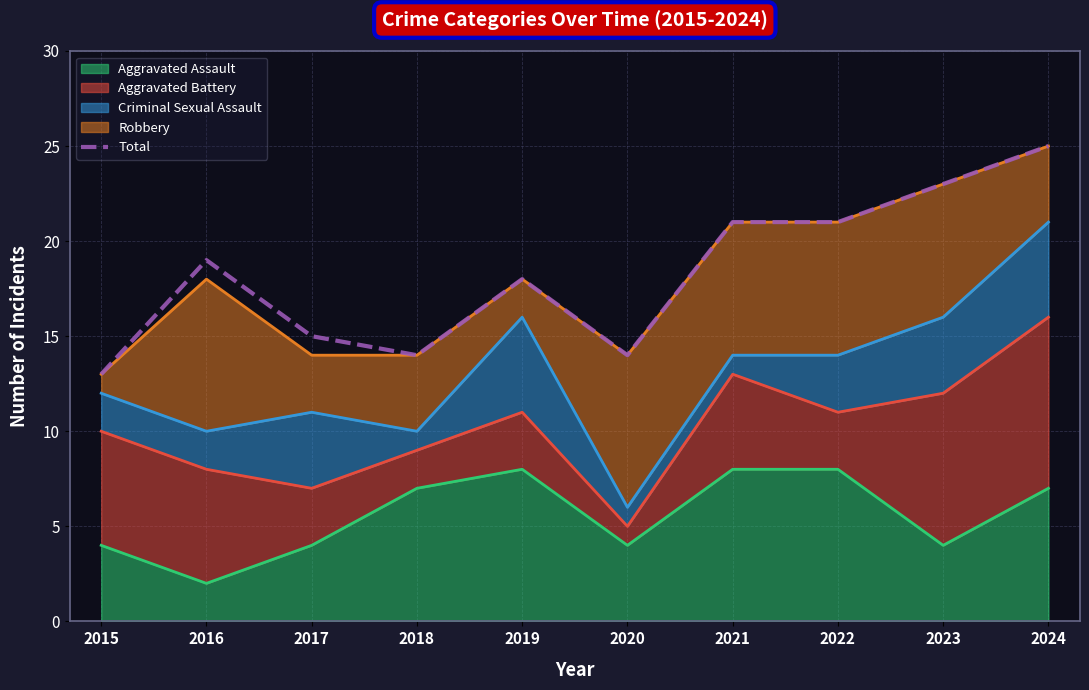

How many data points does each series have?

10